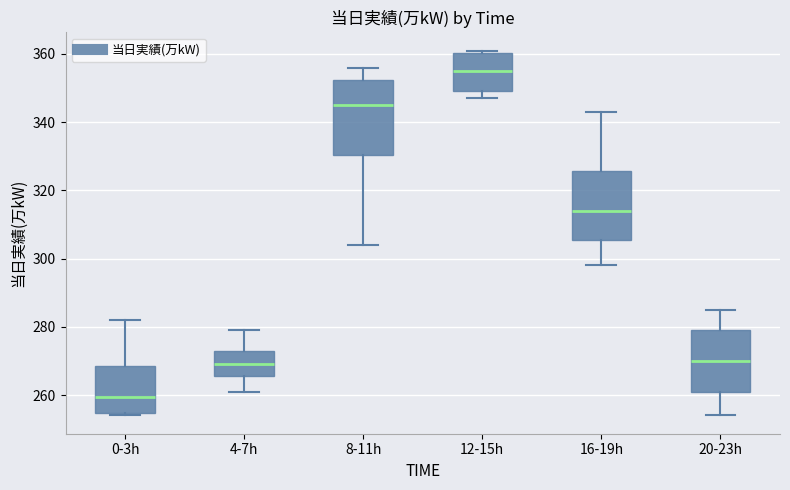

Reading left to right, transcribe this box plot: for each box, give where its median line is, the range the box spans, and where its two whiskers end, as read against the y-axis. The values are not printed on the chart, so give them approximately, as read against the axis.

0-3h: median 260, box 254 to 268, whiskers 254 (just below the box's lower edge) to 282
4-7h: median 270, box 266 to 274, whiskers 262 to 280
8-11h: median 346, box 330 to 352, whiskers 304 to 356
12-15h: median 356, box 350 to 360, whiskers 348 to 362
16-19h: median 314, box 306 to 326, whiskers 298 to 344
20-23h: median 270, box 260 to 280, whiskers 254 to 286